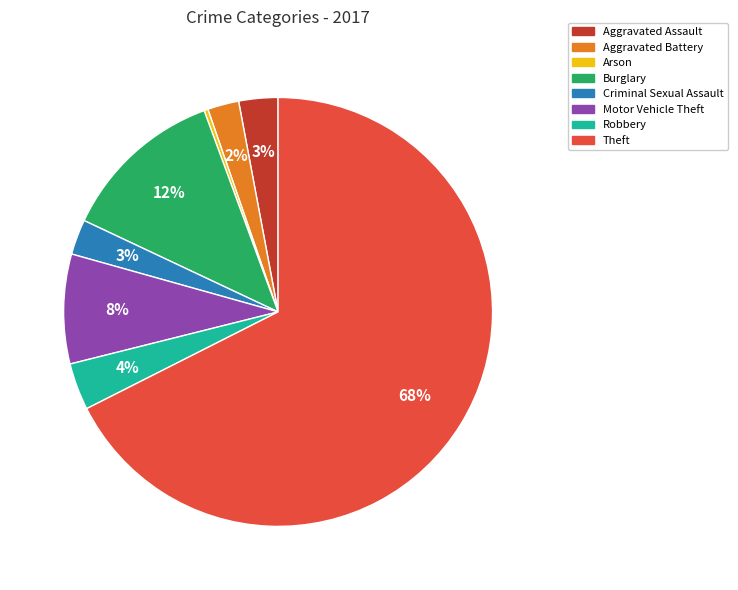

Combined, do Theft and Burglary account for over 50%?

Yes